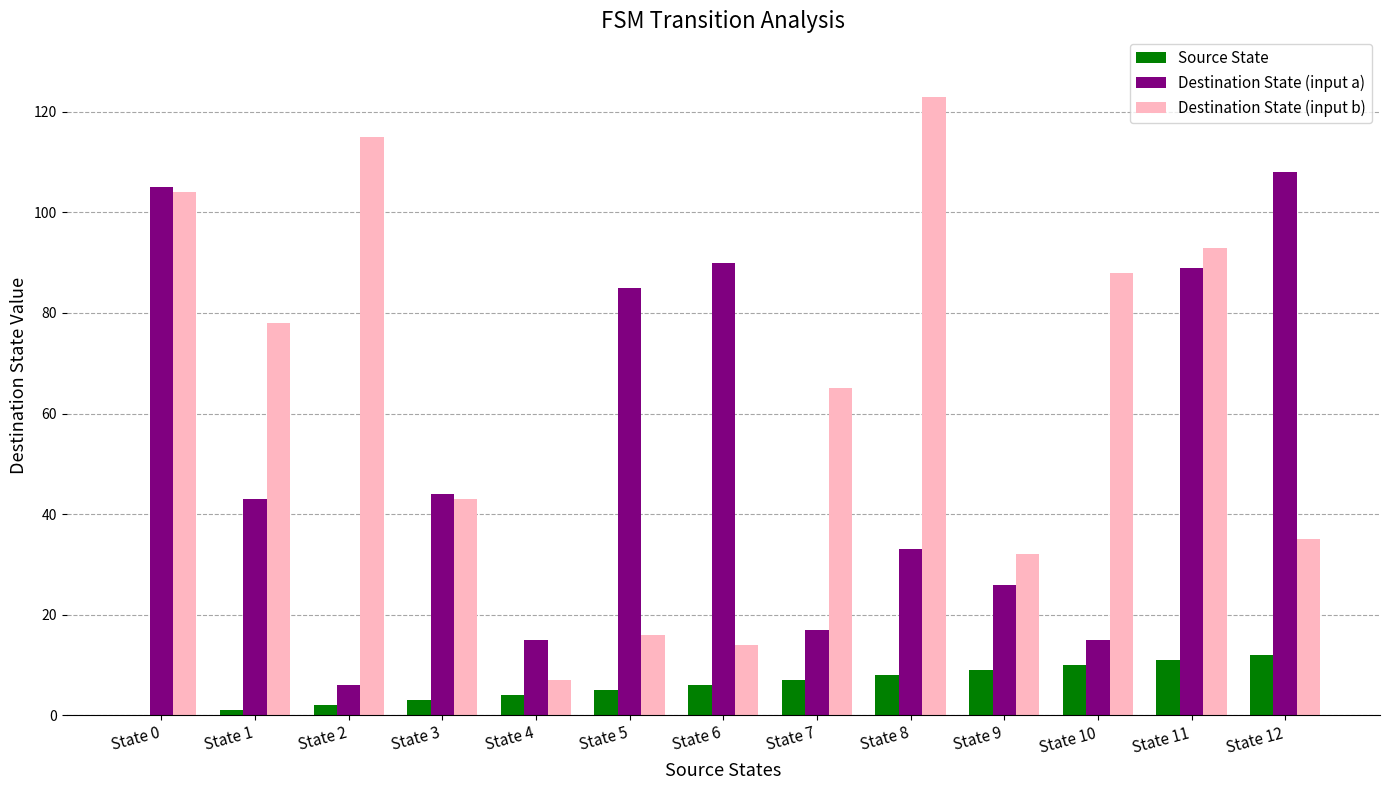

How many categories are shown in the chart?

13